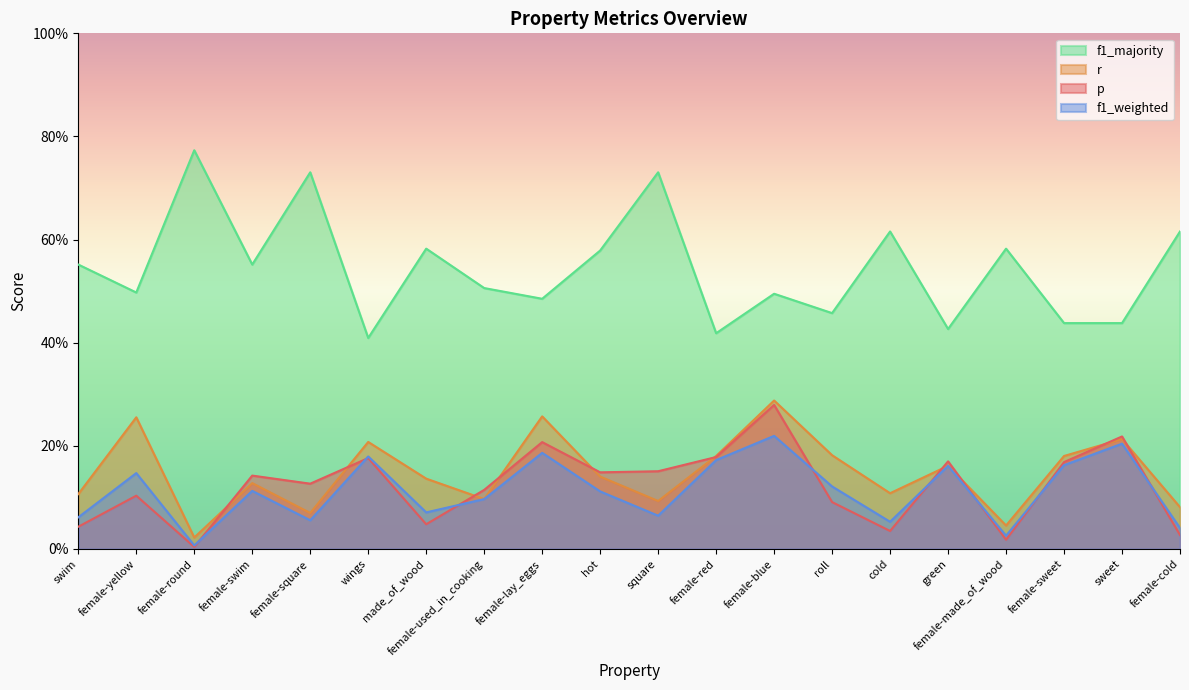

At how many categories does at least one series exceed 0?

20